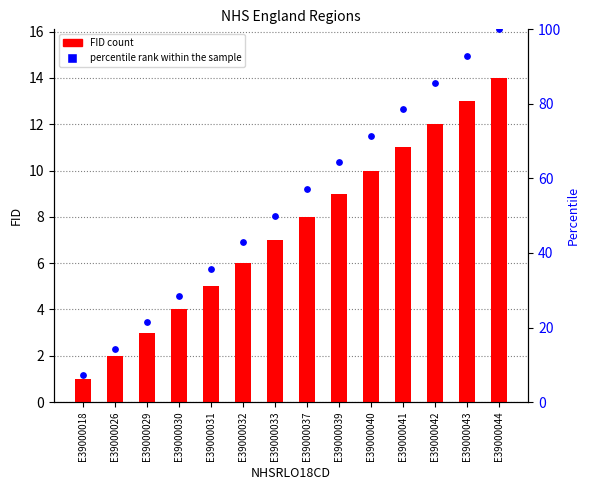

Is the value of FID at E39000029 greater than the value of percentile rank within the sample at E39000033?

No